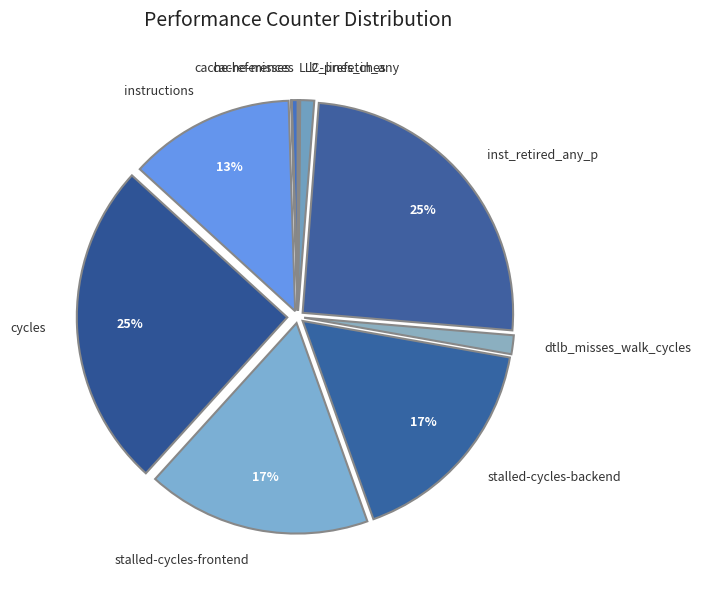

True or false: cycles accounts for 33% of the total.

False